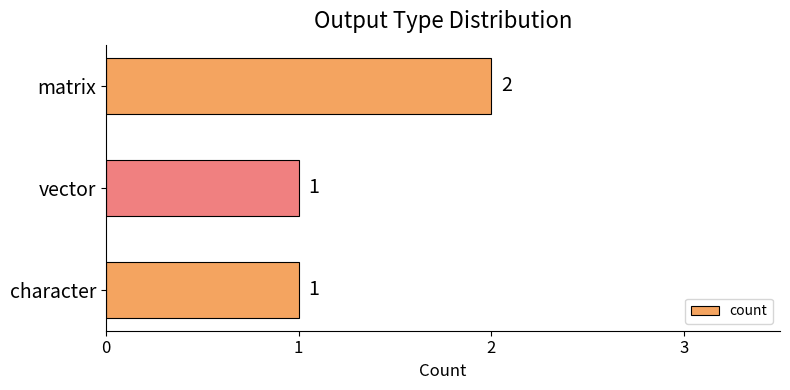

Is it true that the value at character is 1?

True